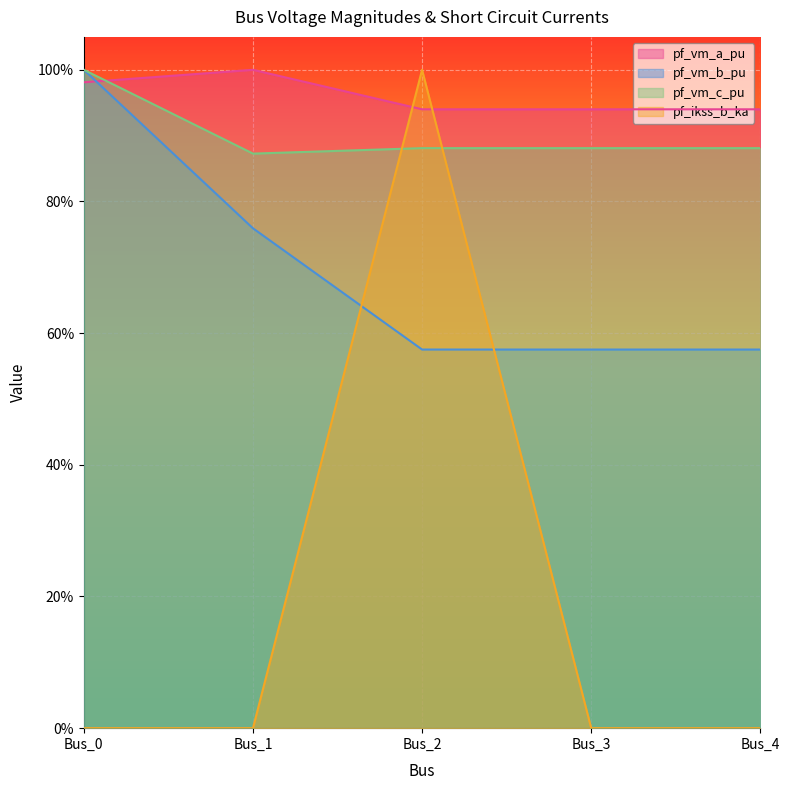

What is the maximum value shown in the chart?

1.0